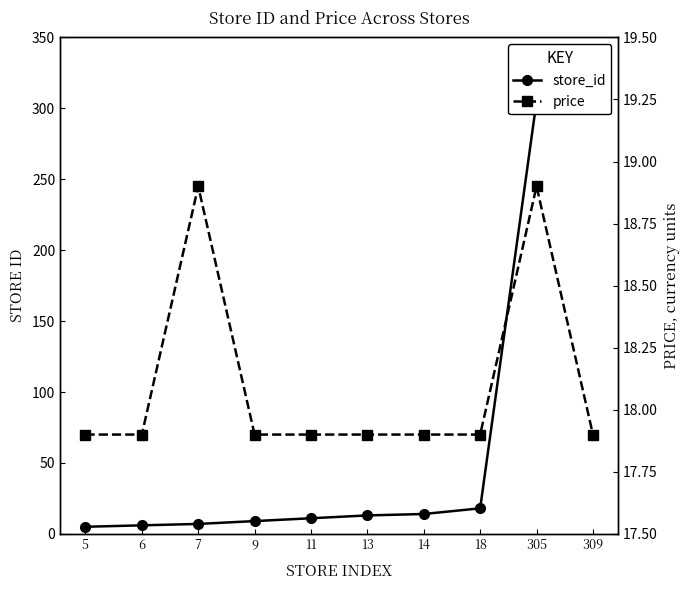

At how many categories does at least one series exceed 249?

2